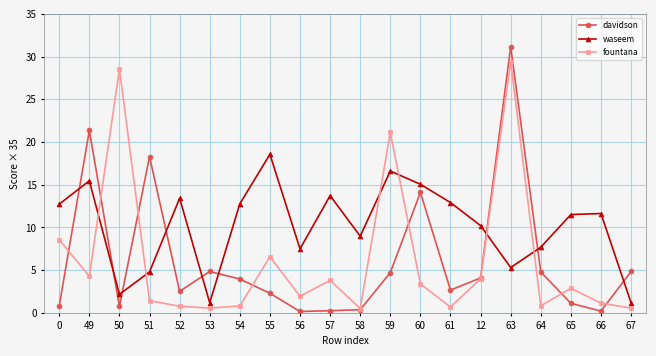

What is the greatest value displayed?

31.1